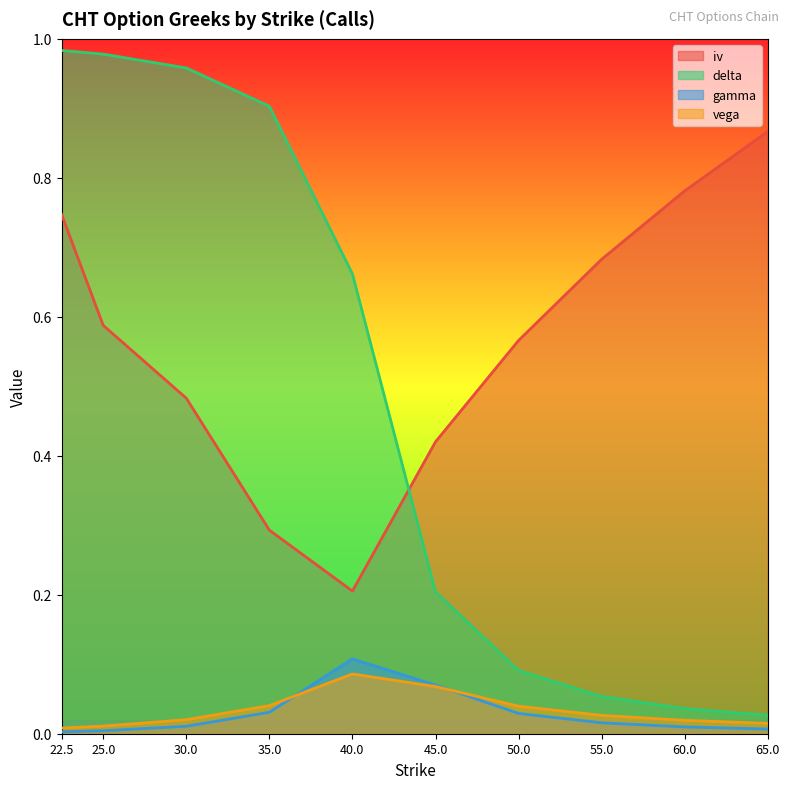

Reading right to left, extract all data points from this chart.

iv: 0.9	0.8	0.7	0.6	0.4	0.2	0.3	0.5	0.6	0.7
delta: 0.0	0.0	0.1	0.1	0.2	0.7	0.9	1.0	1.0	1.0
gamma: 0.0	0.0	0.0	0.0	0.1	0.1	0.0	0.0	0.0	0.0
vega: 0.0	0.0	0.0	0.0	0.1	0.1	0.0	0.0	0.0	0.0